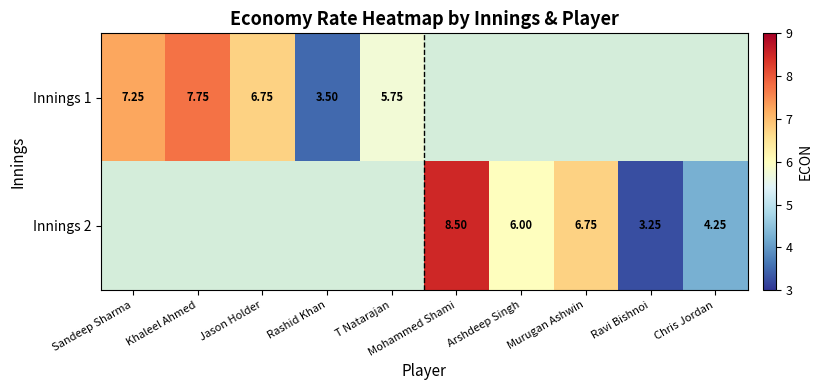

True or false: Innings 1 has a value of 9.1 at Jason Holder.

False